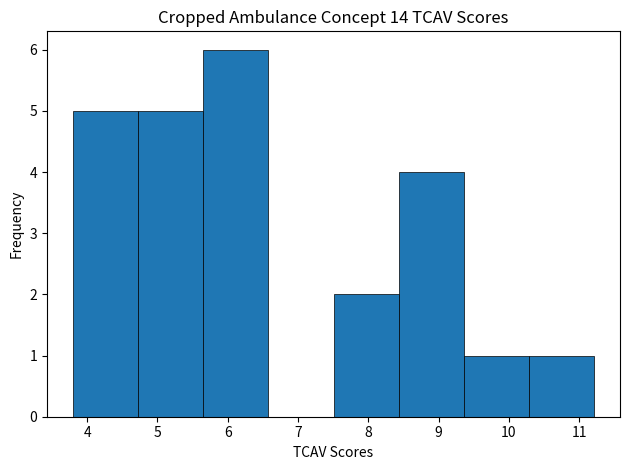

Reading left to right, transcribe this chart: for each bar, give the range it covers on the x-axis and its height. Neither the bar edges nor the heights are printed on the chart, so give them approximately, as read against the axes.

3.8 to 4.7: 5
4.7 to 5.7: 5
5.7 to 6.6: 6
6.6 to 7.5: 0
7.5 to 8.4: 2
8.4 to 9.4: 4
9.4 to 10.3: 1
10.3 to 11.2: 1